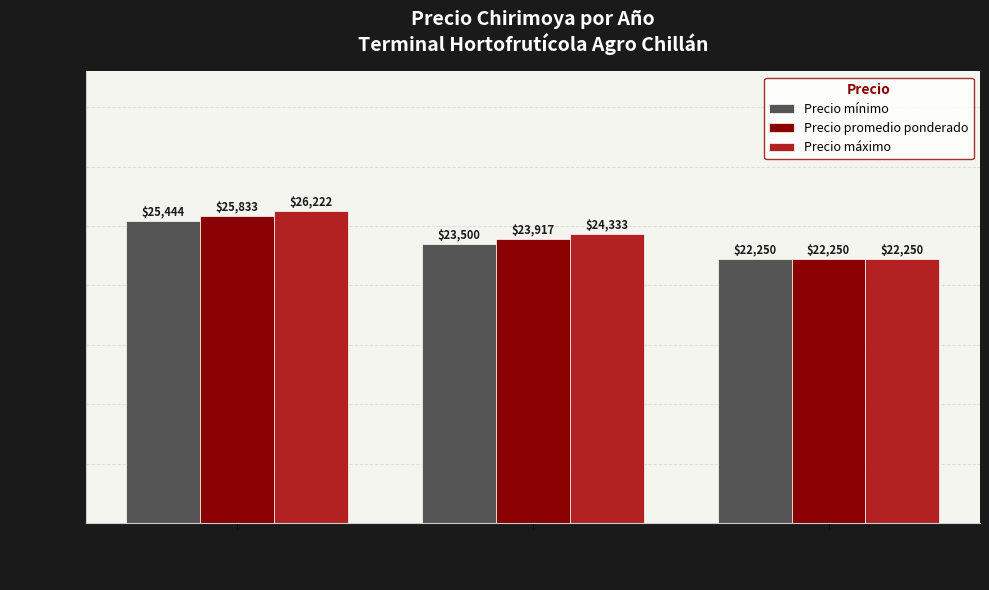

At which label does Precio mínimo reach its minimum?

2023